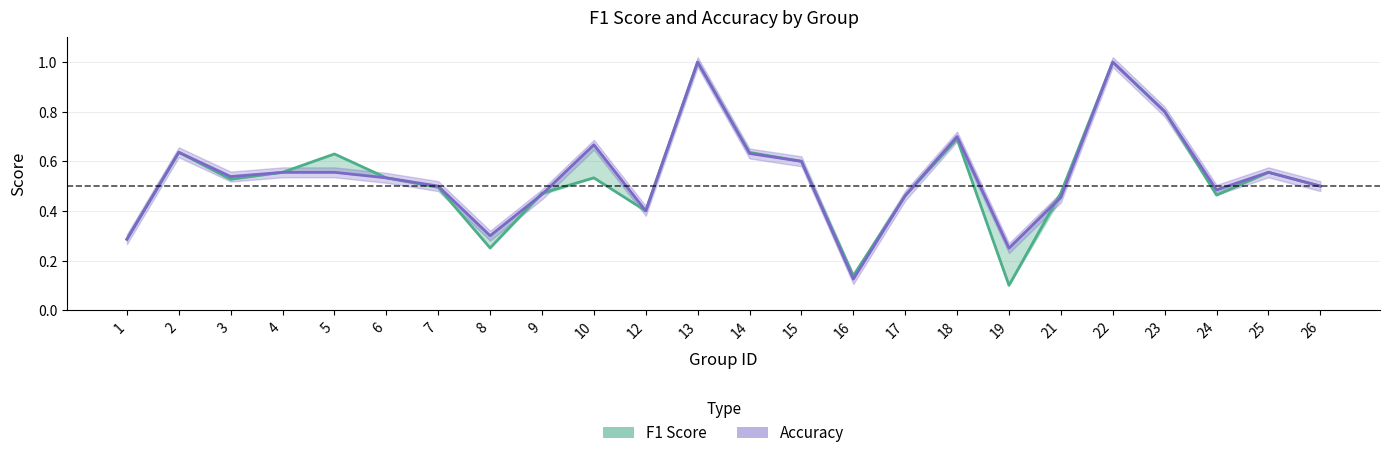

Which series ends up on top after the final intersection of accuracy and f1?

accuracy